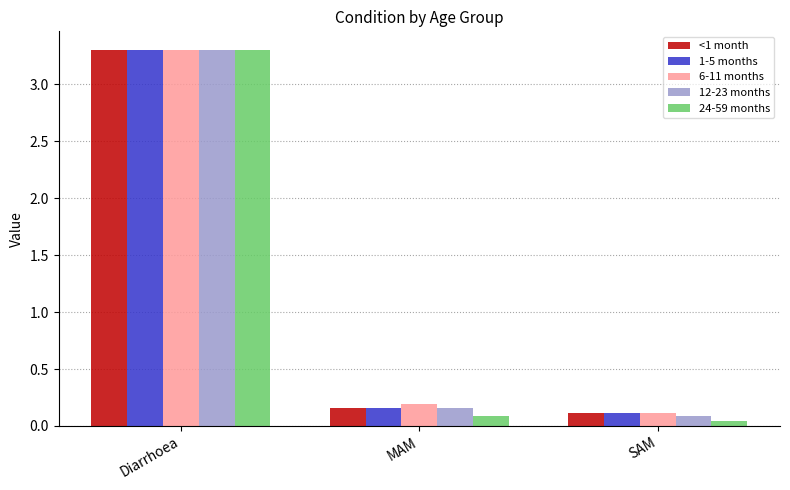

How many bars are there in total?

15